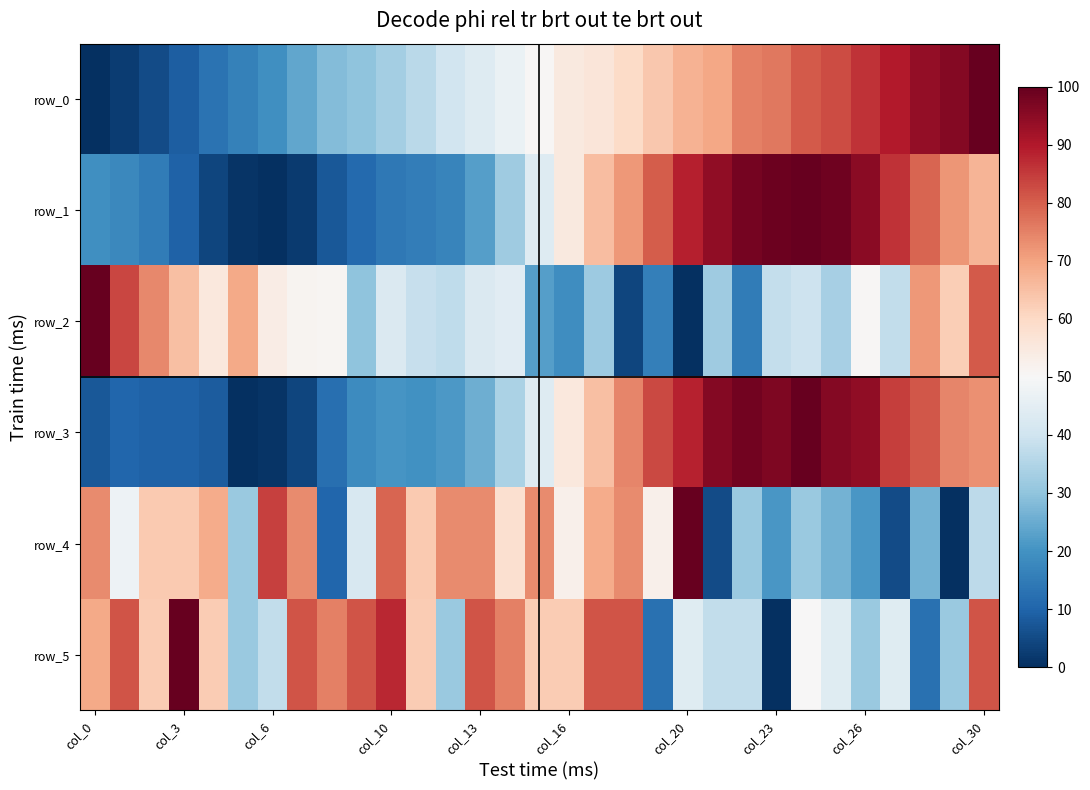

Which series has the widest spread of values?

row_0